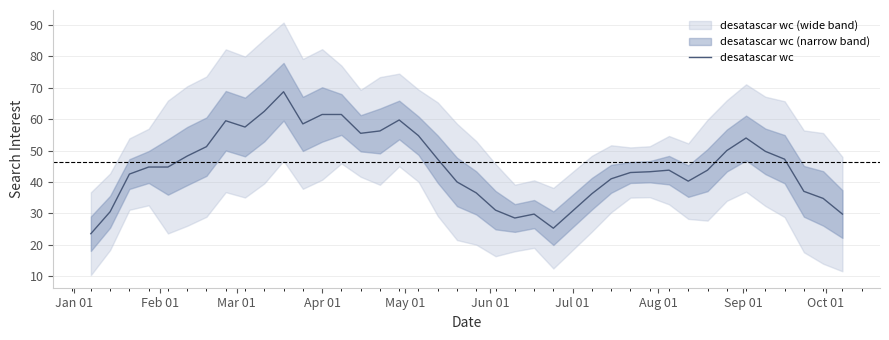

What is the average value?

45.1